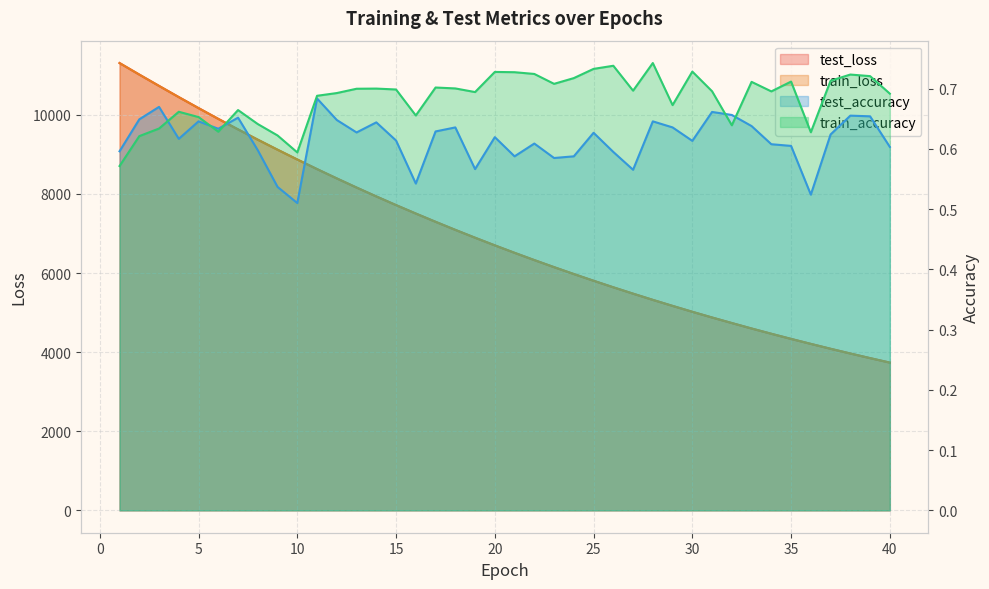

Where does the train_loss series first go above 6700?

1